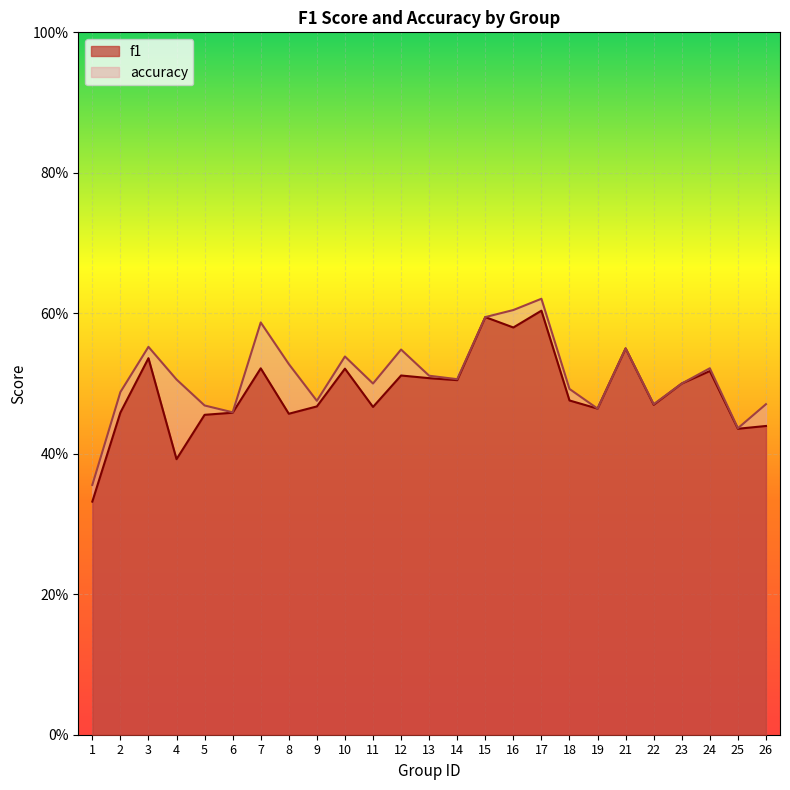

Rank the series by their average value, from lowest to highest.

f1, accuracy